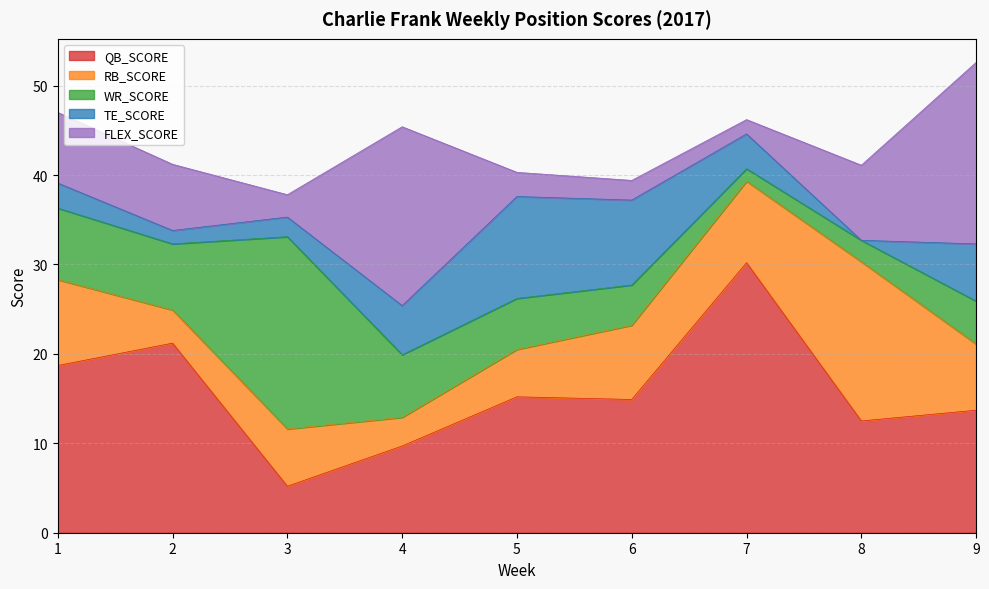

Between which two adjacent categories do RB_SCORE and QB_SCORE first intersect?

2 and 3